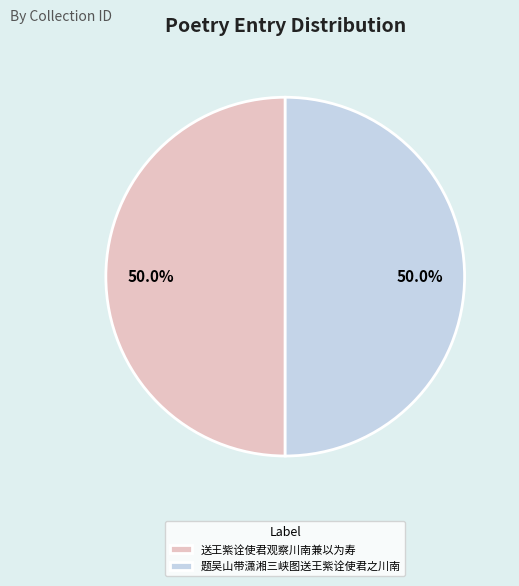

What is the total percentage of 题吴山带潇湘三峡图送王紫诠使君之川南 and 送王紫诠使君观察川南兼以为寿?

100.0%